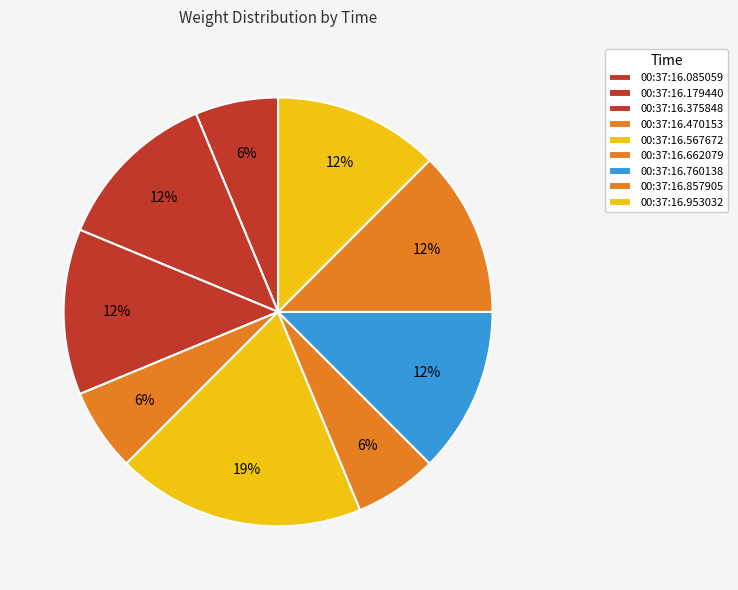

To the nearest percent, what is the combined percentage of 00:37:16.085059 and 00:37:16.760138?

19%